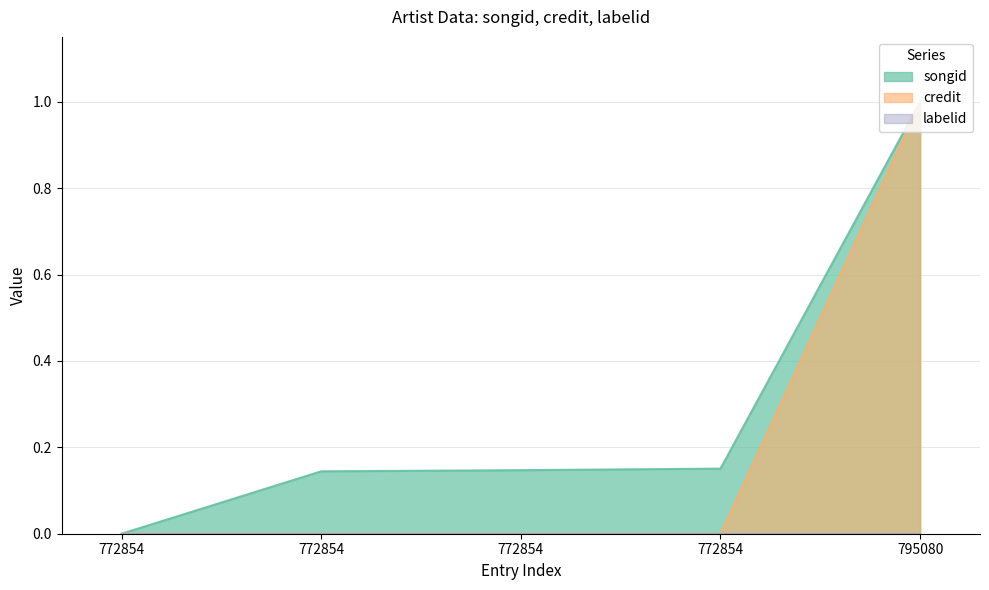

True or false: songid has a value of 0.1 at 772854.

True